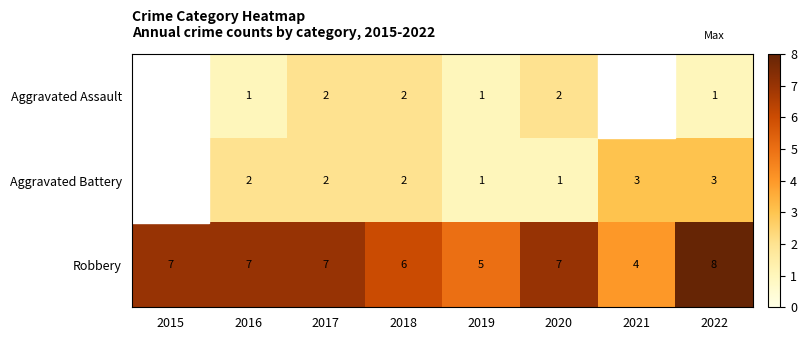

Is the value of Robbery at 2020 greater than the value of Aggravated Assault at 2019?

Yes